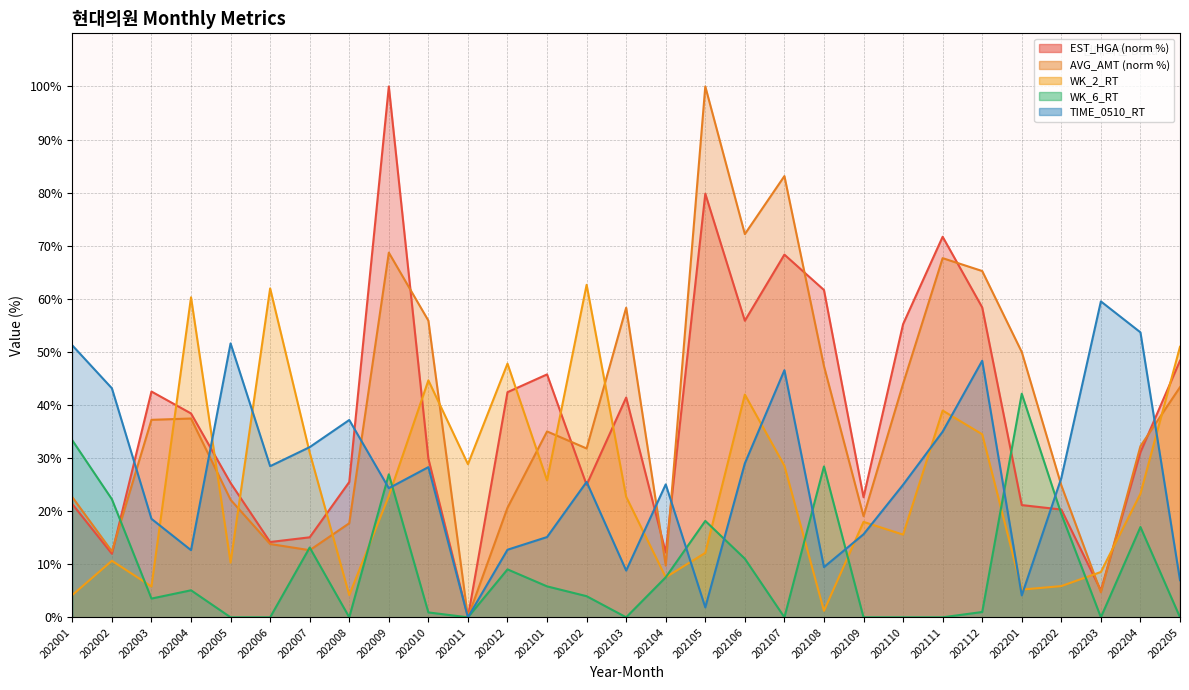

What are all the series names shown in the legend?

EST_HGA, AVG_AMT, WK_2_RT, WK_6_RT, TIME_0510_RT